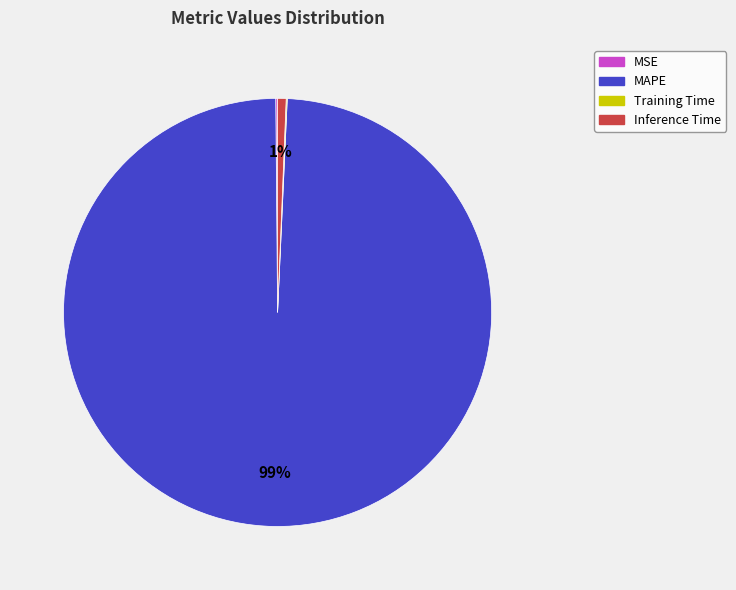

Which has a higher value, MAPE or Inference Time?

MAPE